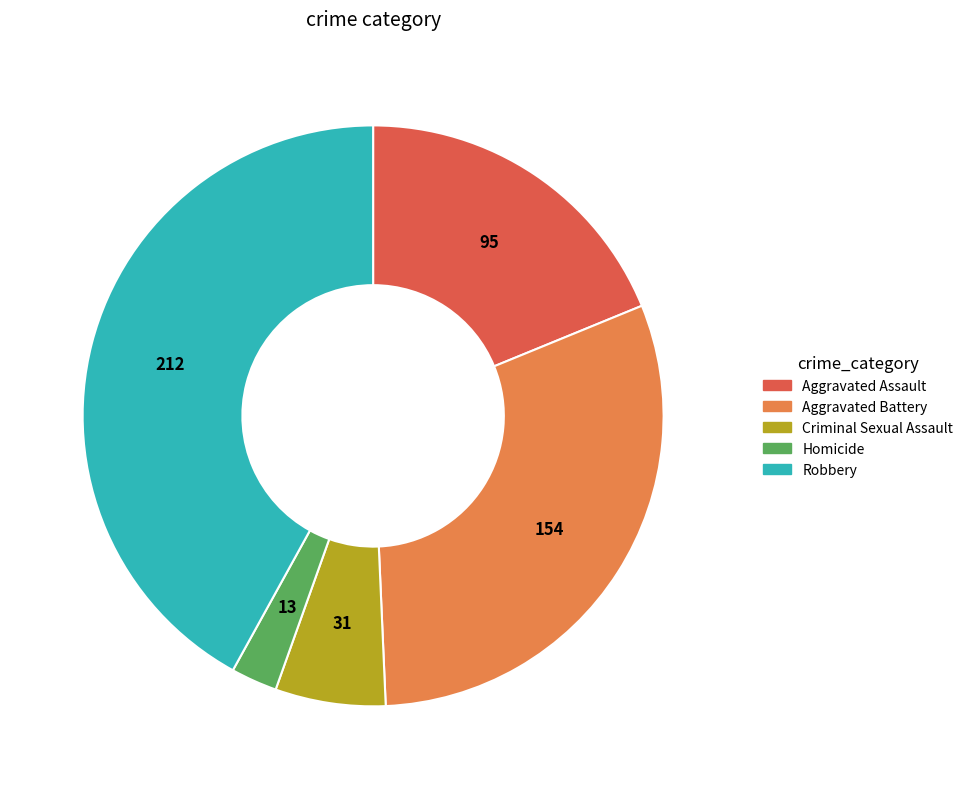

Combined, do Robbery and Homicide account for over 50%?

No